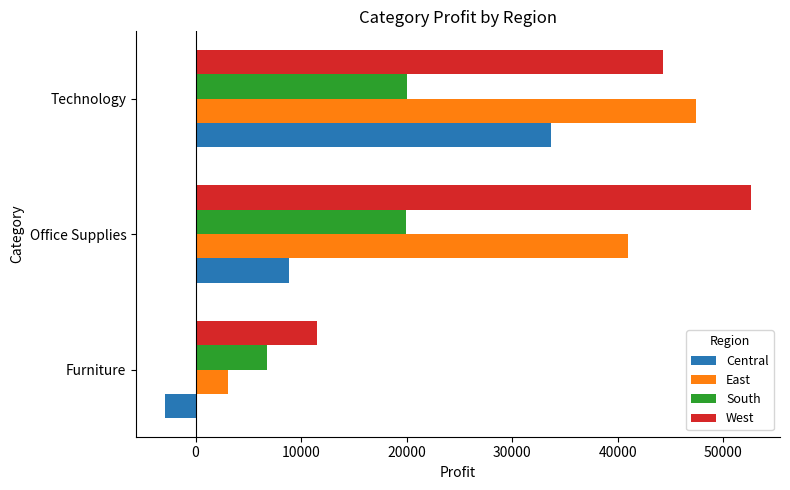

At which category does the chart reach its minimum across all series?

Furniture